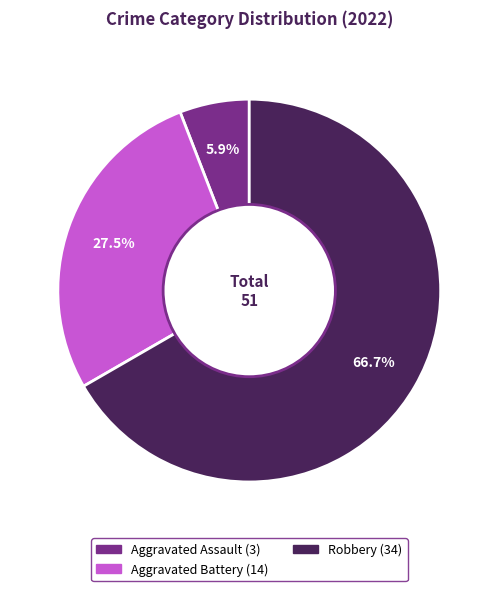

Is there any slice that represents more than half of the pie?

Yes